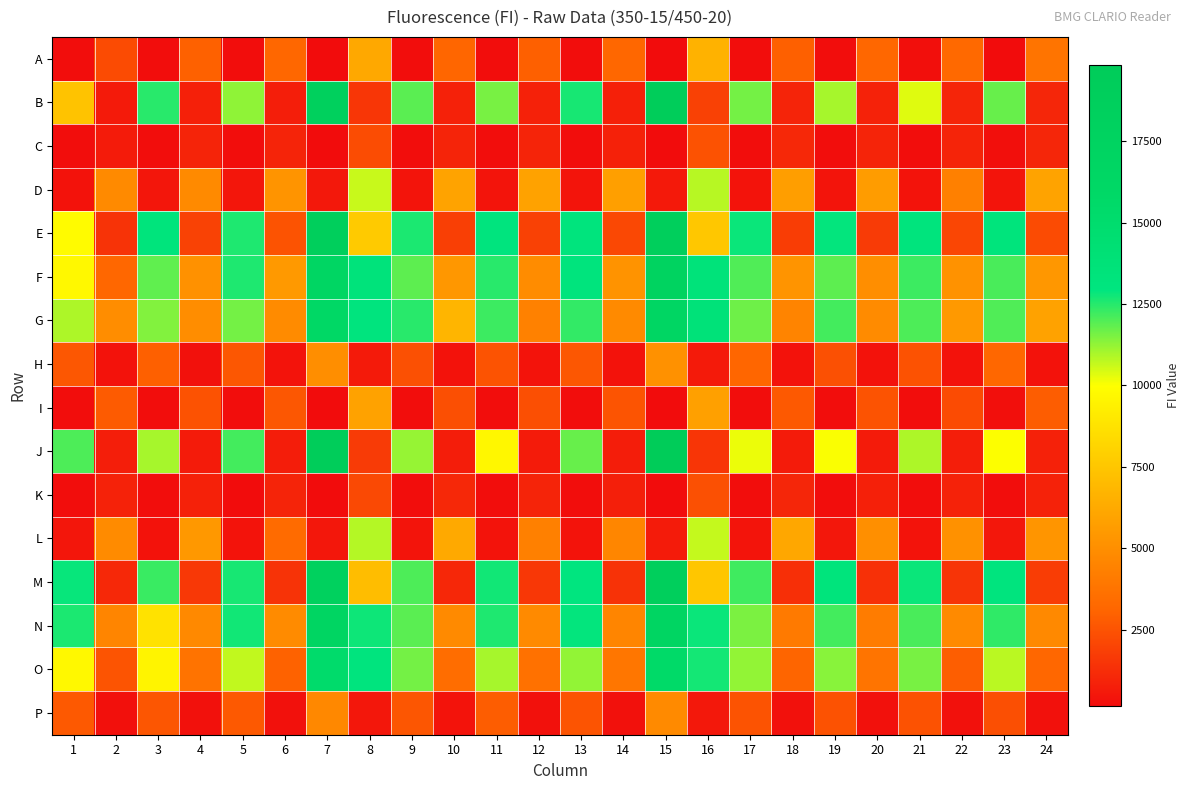

How many distinct data groups are displayed?

16